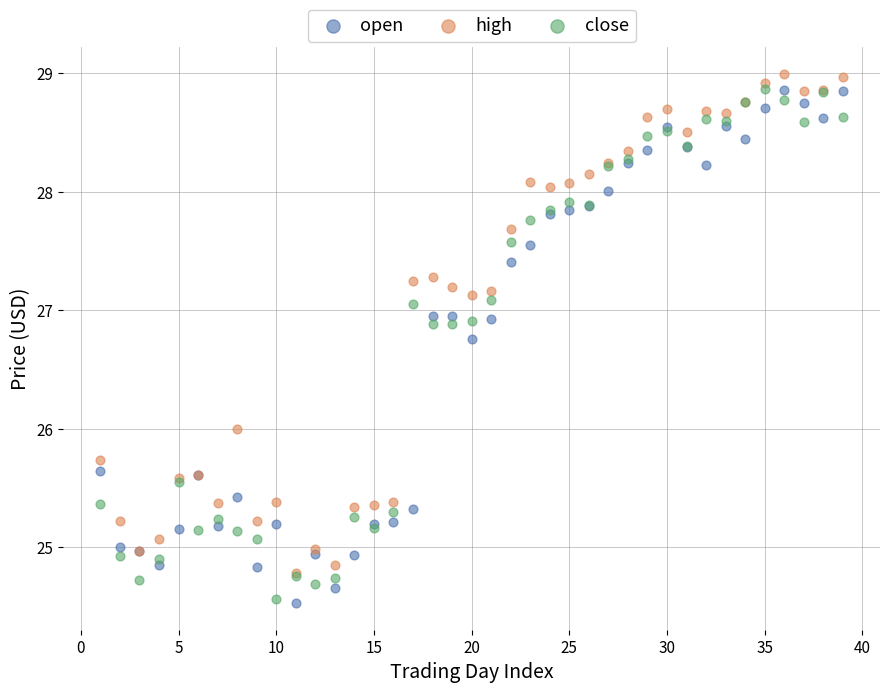

What are all the series names shown in the legend?

open, high, close